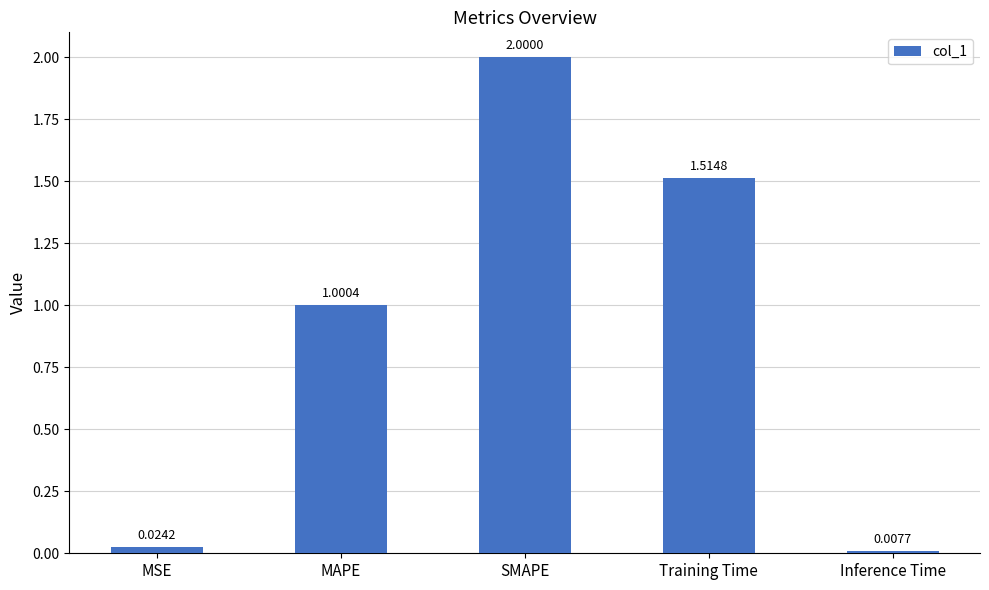

What is the label of the 3rd bar from the left?

SMAPE